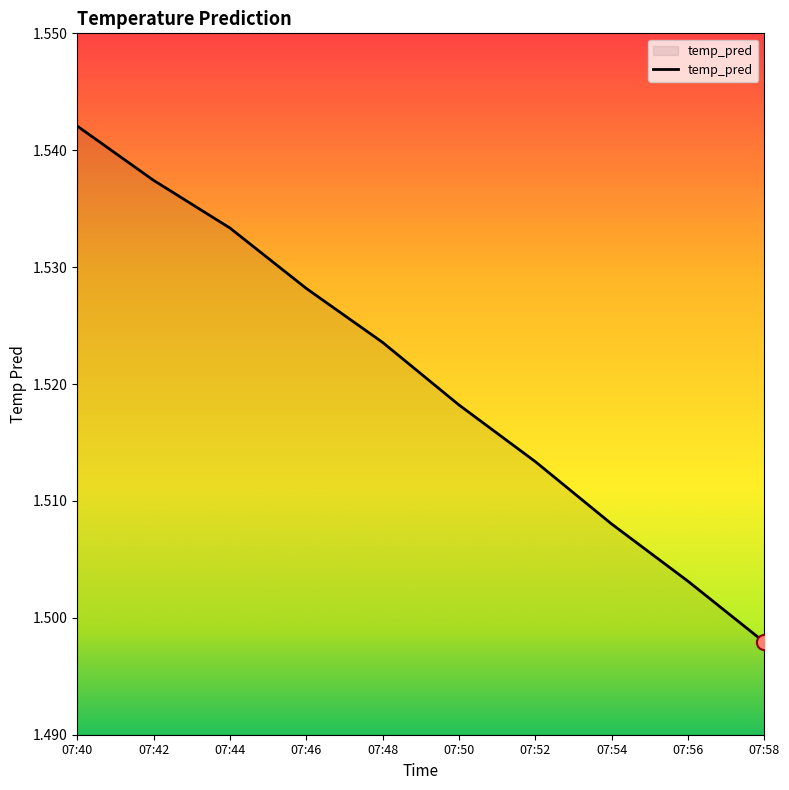

What is the ratio of the value at 07:48 to the value at 07:42?

1.0